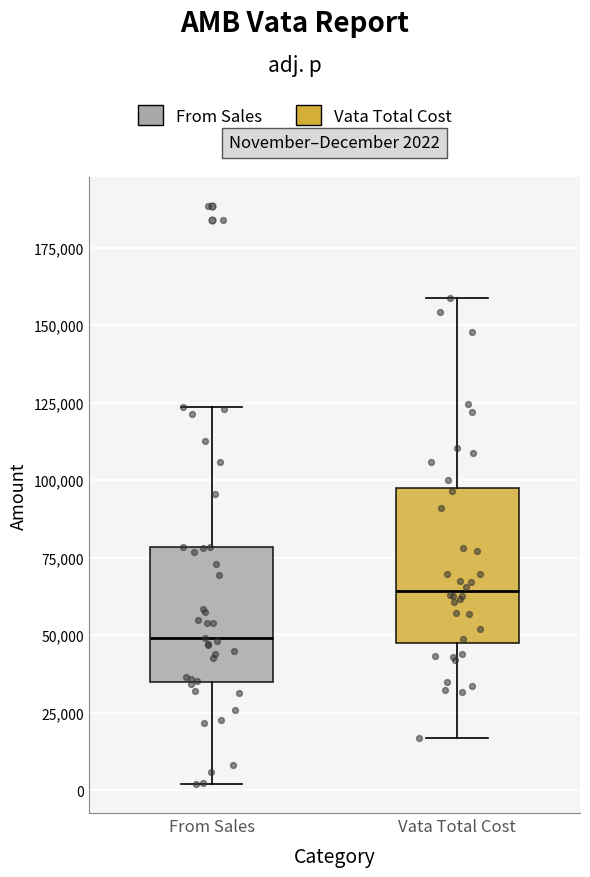

Which box is the tallest, from its lower edge to its upper edge?

Vata Total Cost